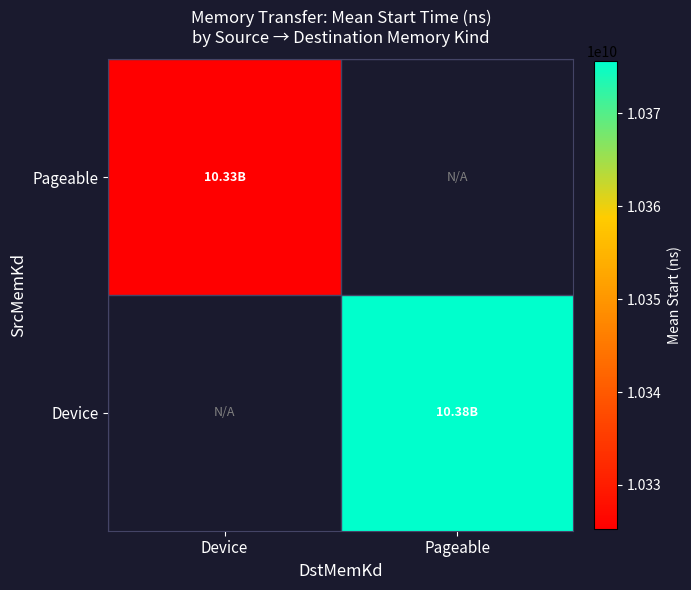

Which series has the largest range (max minus min)?

Pageable